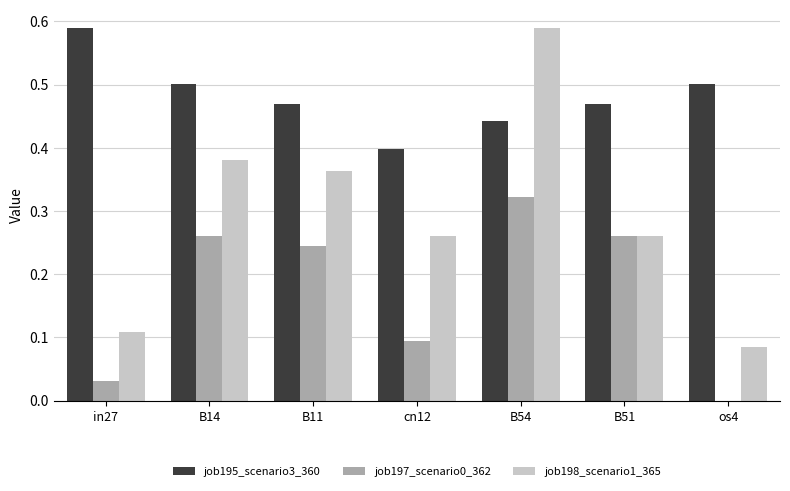

Are the bars horizontal?

No